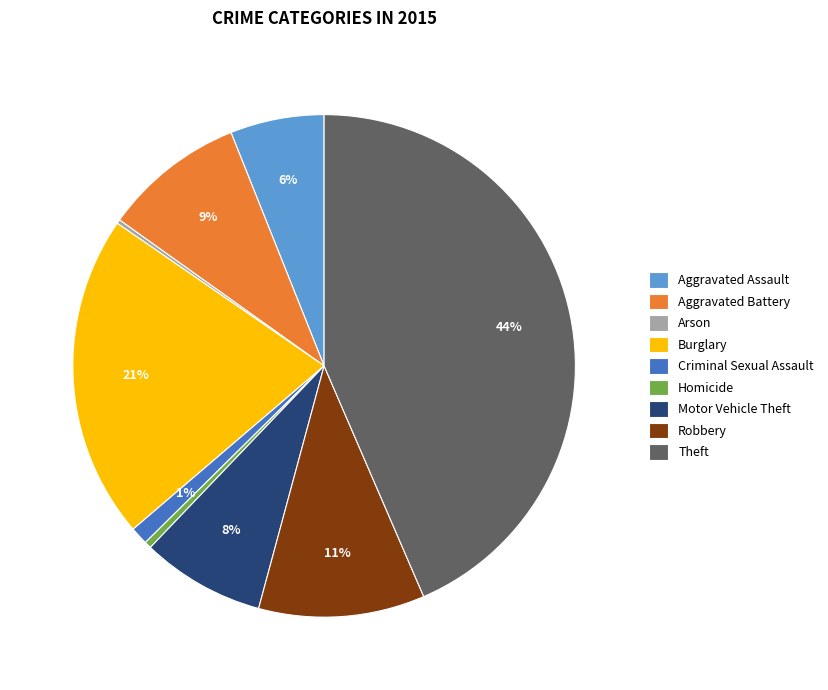

What is the ratio of the value at Robbery to the value at Aggravated Assault?

1.8